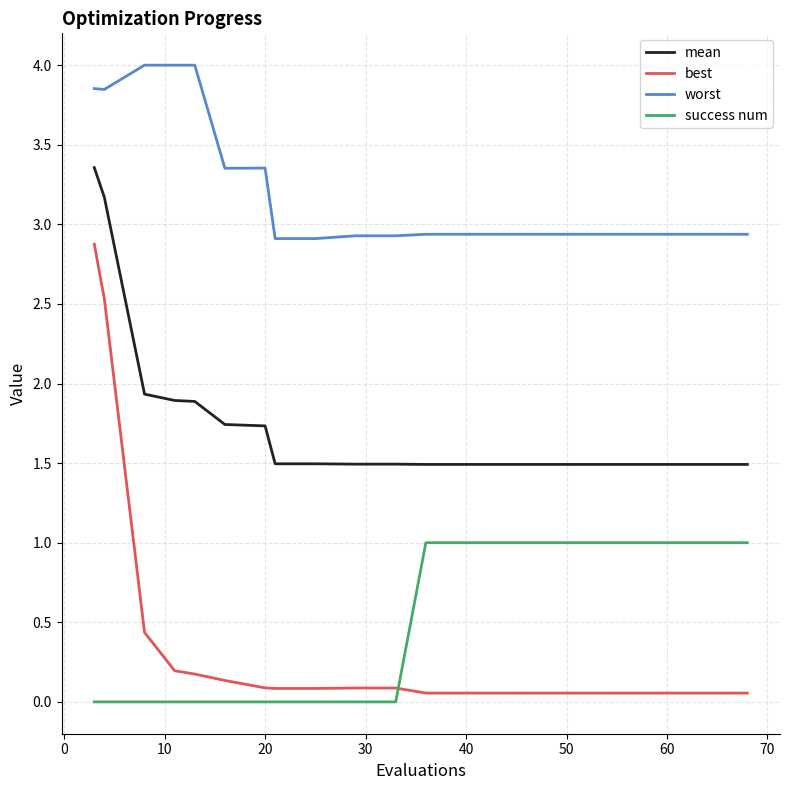

Which series has the largest range (max minus min)?

best